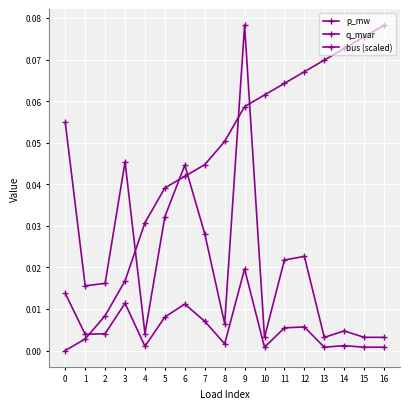

True or false: q_mvar has more than 0 points higher than both neighbors.

True